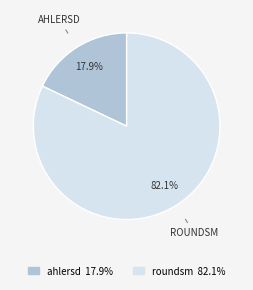

How many segments does this pie chart have?

2